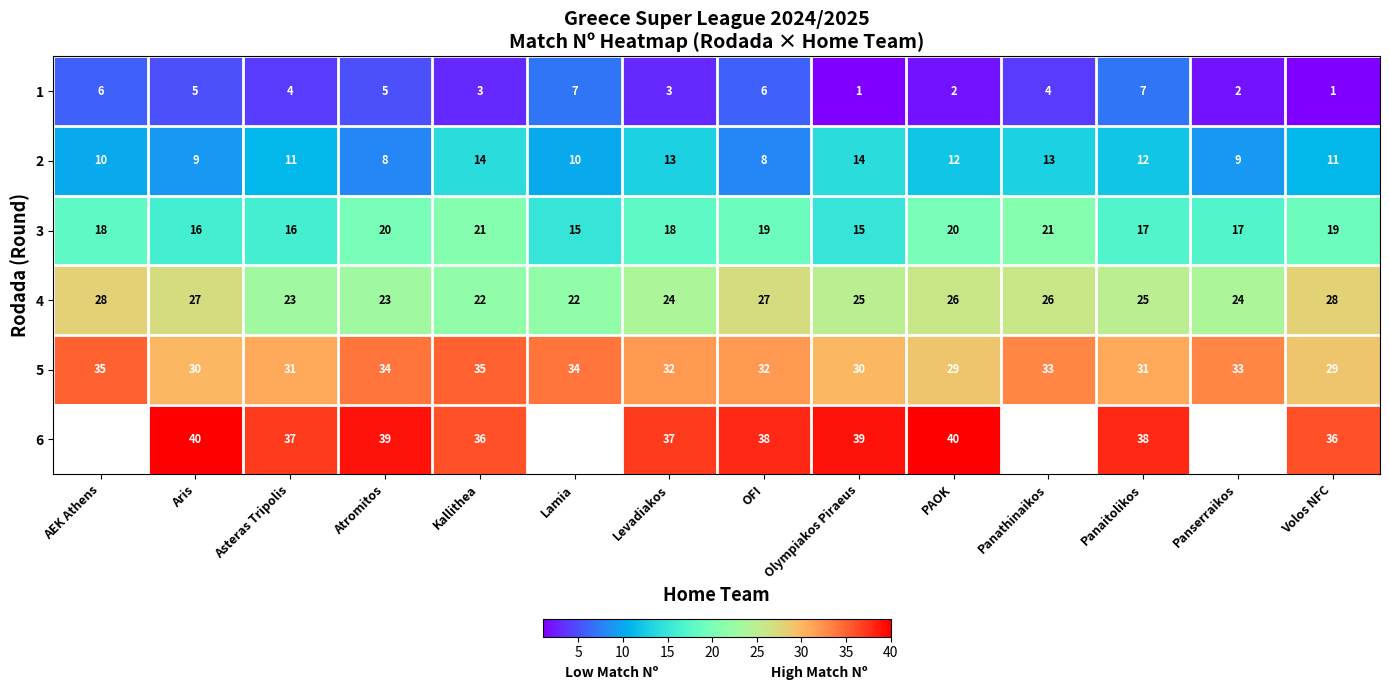

Which label corresponds to the smallest value in the chart?

Olympiakos Piraeus